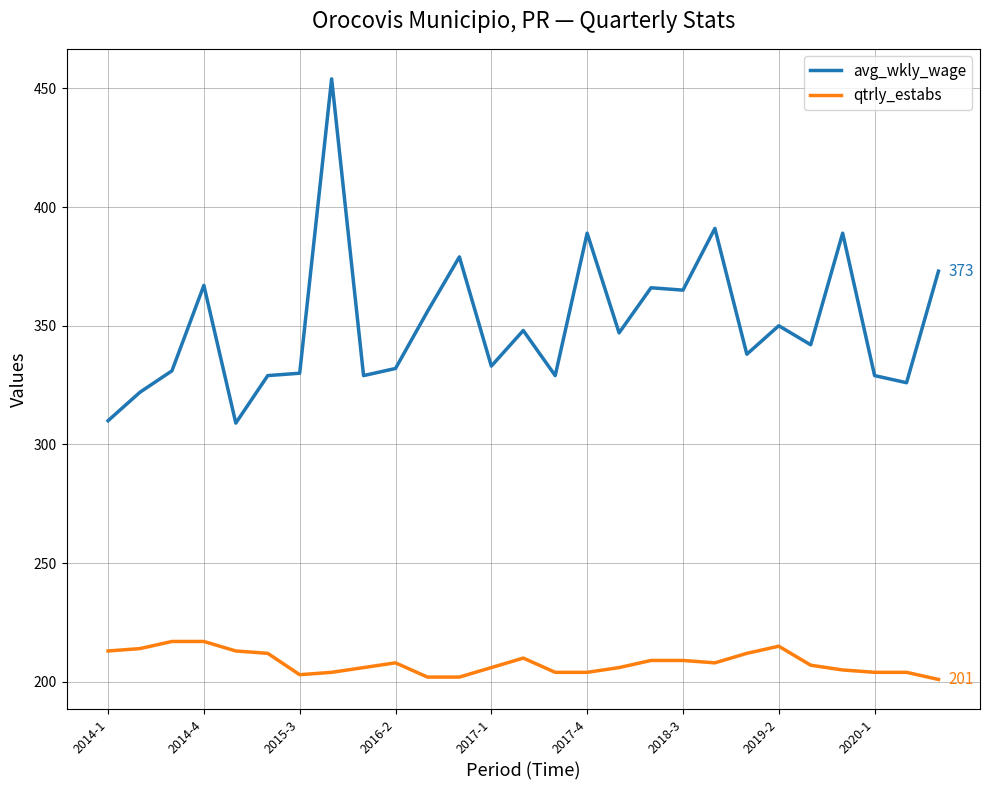

What is the maximum value for qtrly_estabs?

217